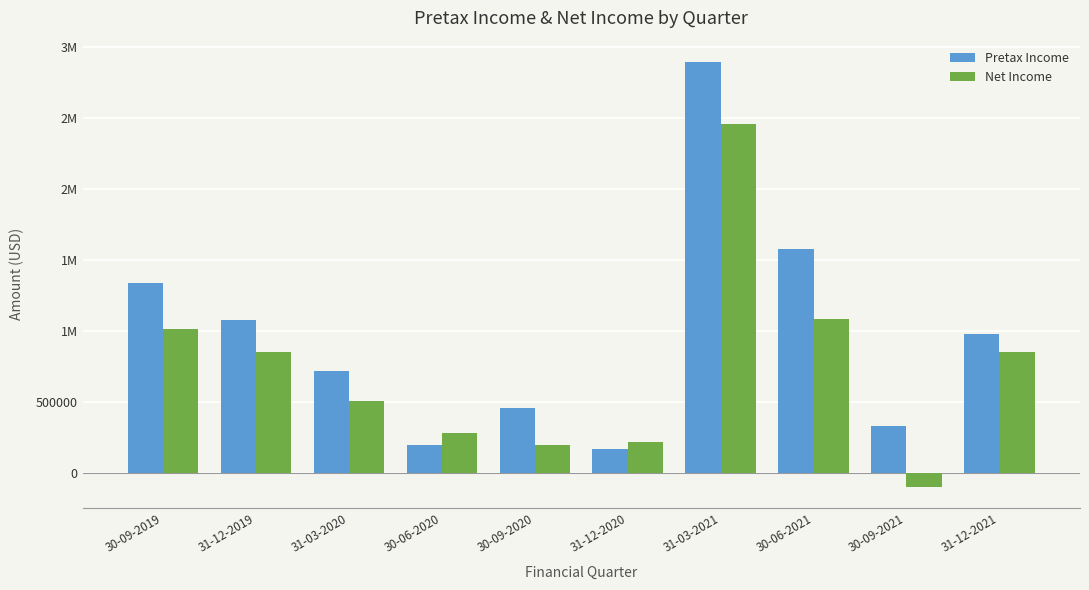

What is the label of the 7th bar from the right?

30-06-2020